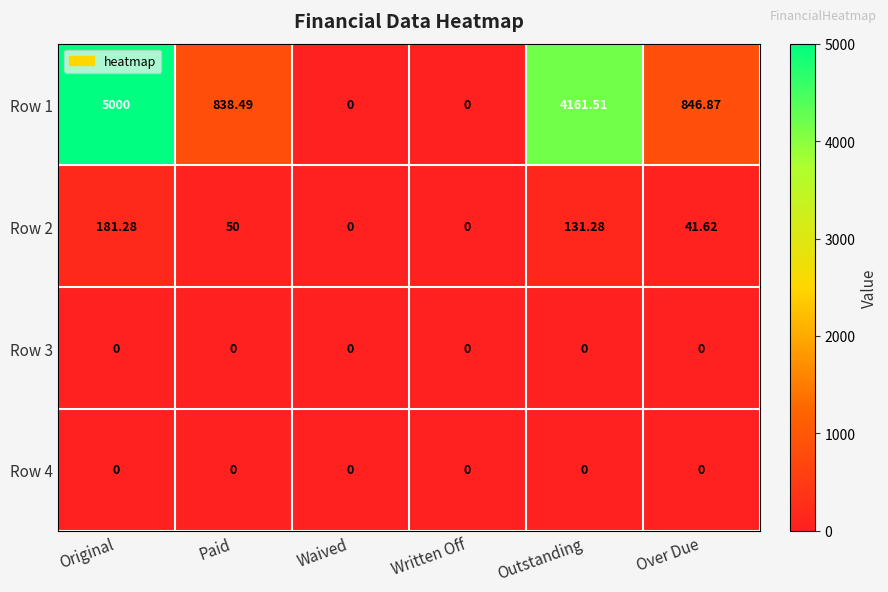

Count the number of data series in this chart.

4